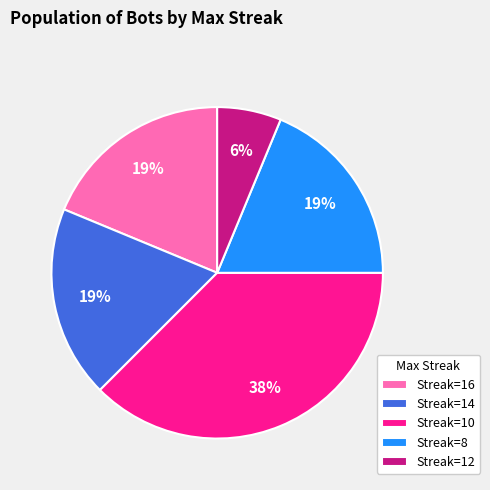

True or false: Streak=8 accounts for 12% of the total.

False